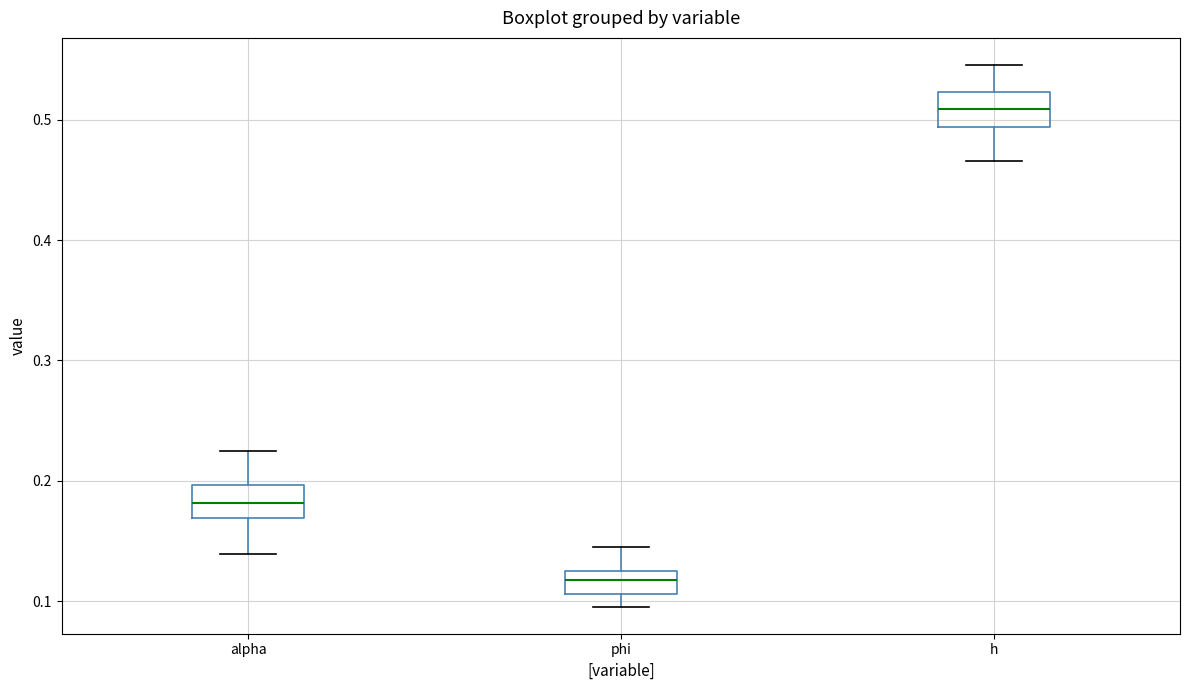

Reading left to right, read every box against the y-axis: the position of its median line, the range the box covers, and the ends of its whiskers. The values are not printed on the chart, so give them approximately, as read against the axis.

alpha: median 0.18, box 0.17 to 0.20, whiskers 0.14 to 0.22
phi: median 0.12, box 0.11 to 0.13, whiskers 0.10 to 0.15
h: median 0.51, box 0.49 to 0.52, whiskers 0.47 to 0.55